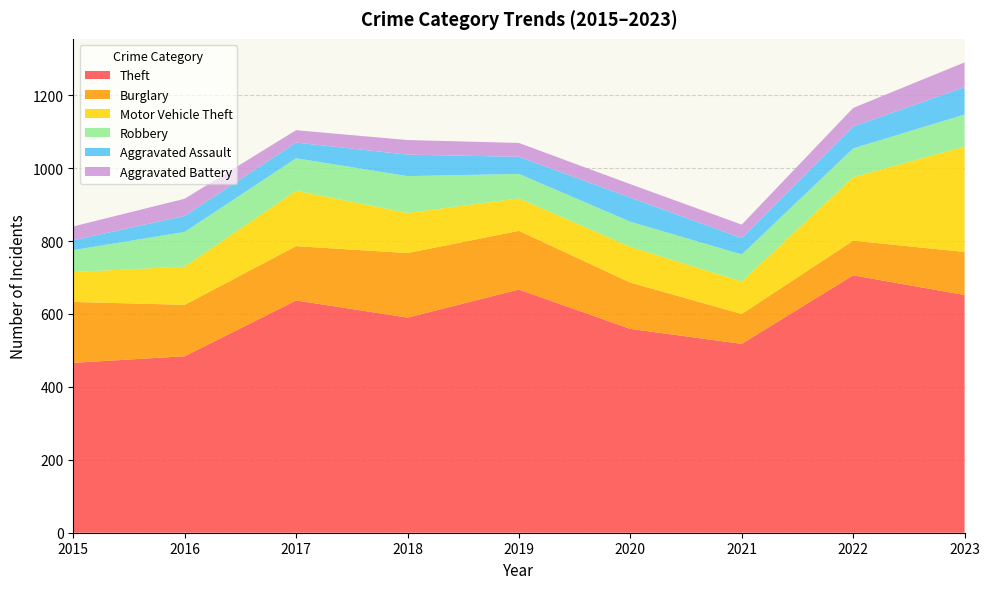

Reading right to left, transcribe all the data shown in this chart.

Theft: 652	706	518	559	667	590	637	484	466
Burglary: 118	95	82	127	161	177	149	141	167
Motor Vehicle Theft: 289	174	89	98	89	110	152	105	82
Robbery: 88	79	74	69	67	101	89	95	60
Aggravated Assault: 75	60	45	66	47	59	43	44	27
Aggravated Battery: 68	51	37	37	38	40	34	47	38